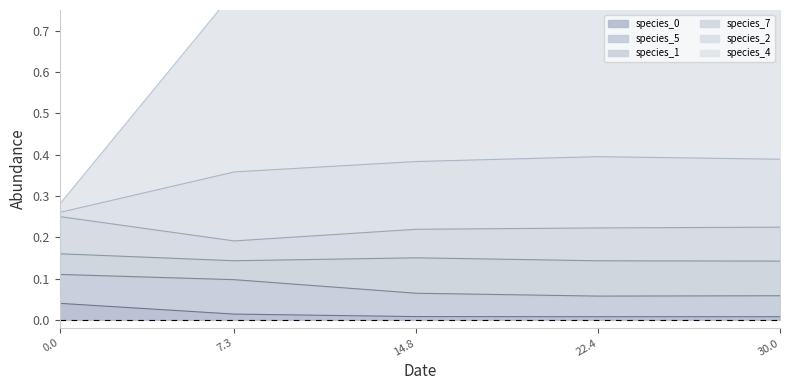

What is the label of the 4th point from the right?

7.272727272727273